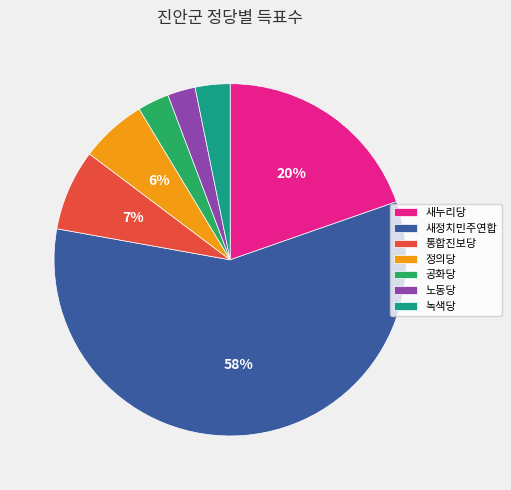

To the nearest percent, what percentage of the pie is 새누리당?

20%